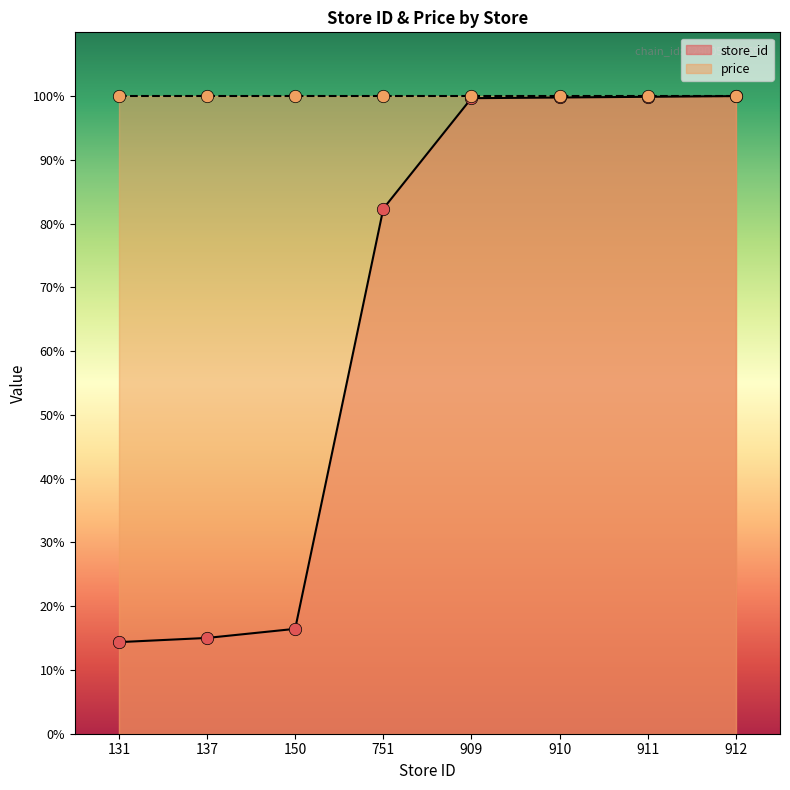

What is the change in value from 137 to 911?

+84.9